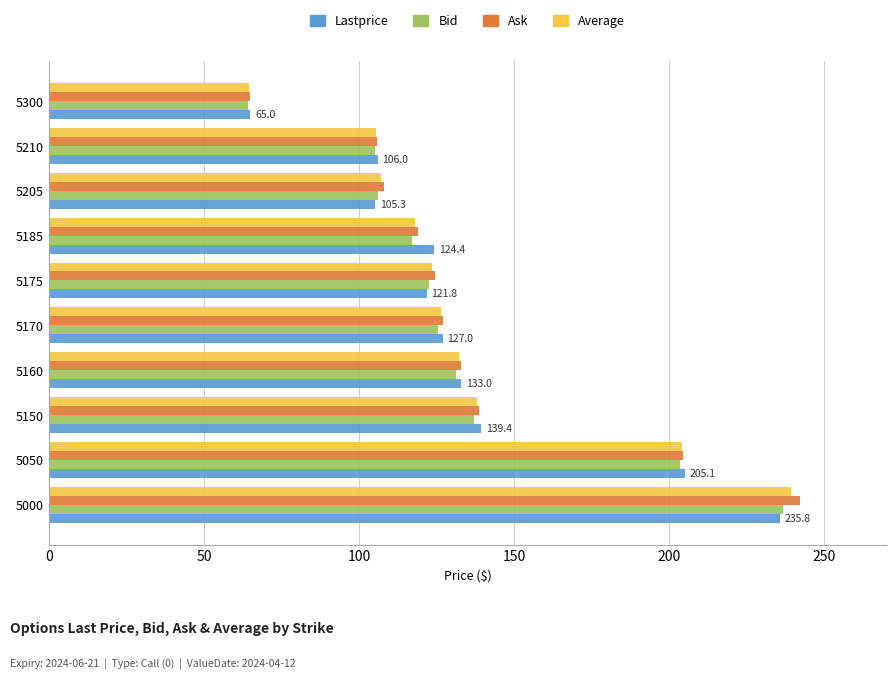

At which category is the sum across all series the highest?

5000